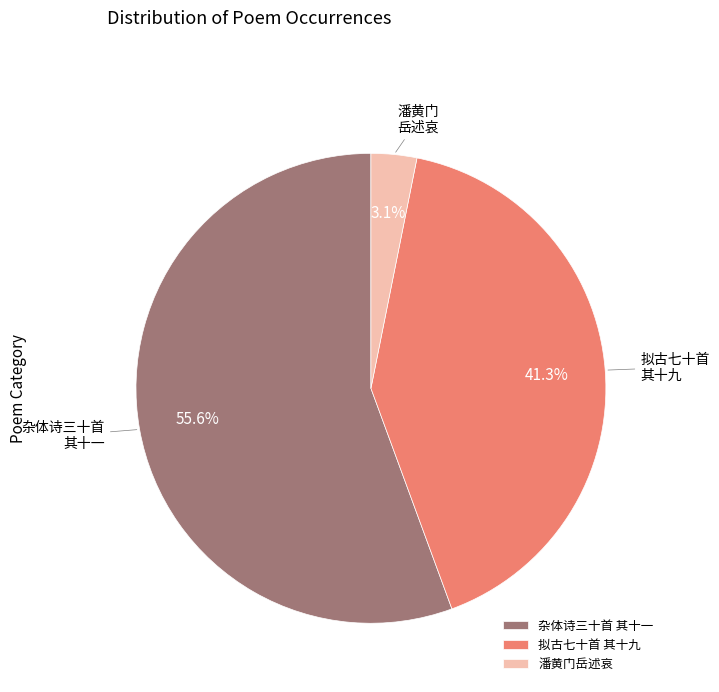

Between 潘黄门岳述哀 and 拟古七十首 其十九, which is larger?

拟古七十首 其十九